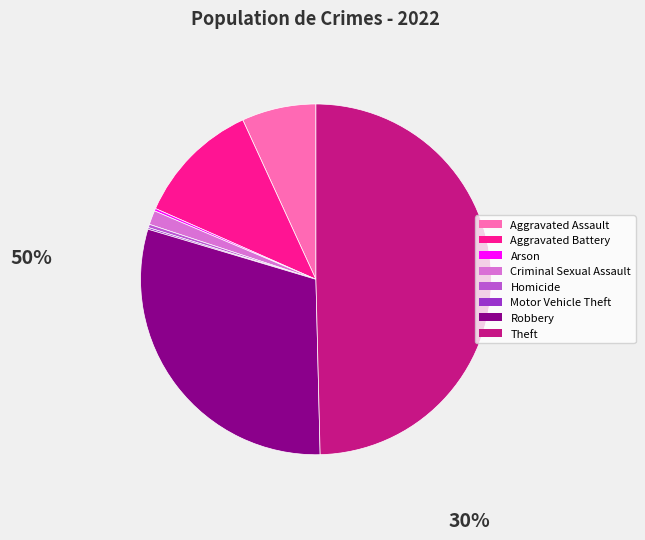

Does Criminal Sexual Assault represent more than half of the total?

No